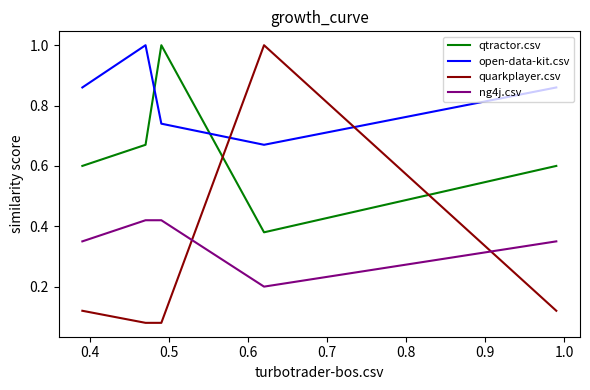

What is the greatest value displayed?

1.0